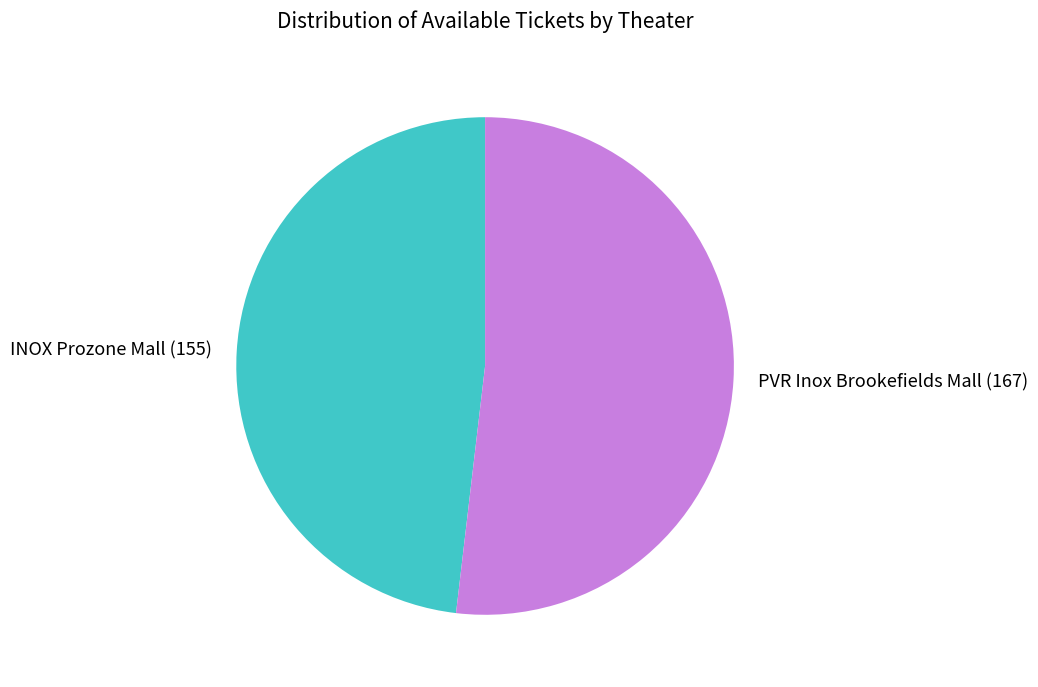

Does any single category account for the majority?

Yes